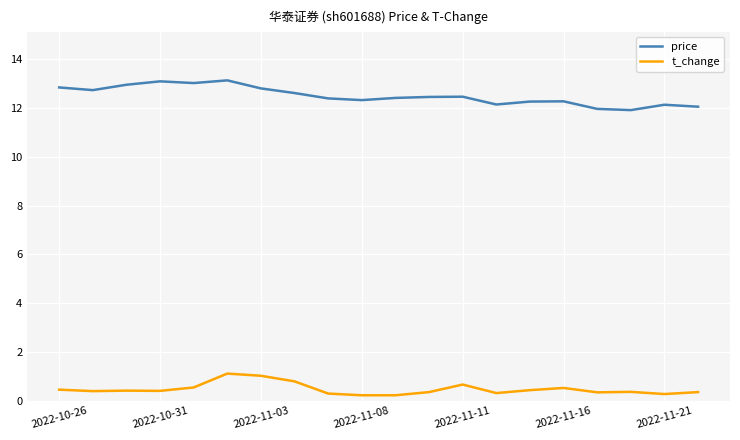

In price, how many points are higher than both neighbors (excluding endpoints)?

5